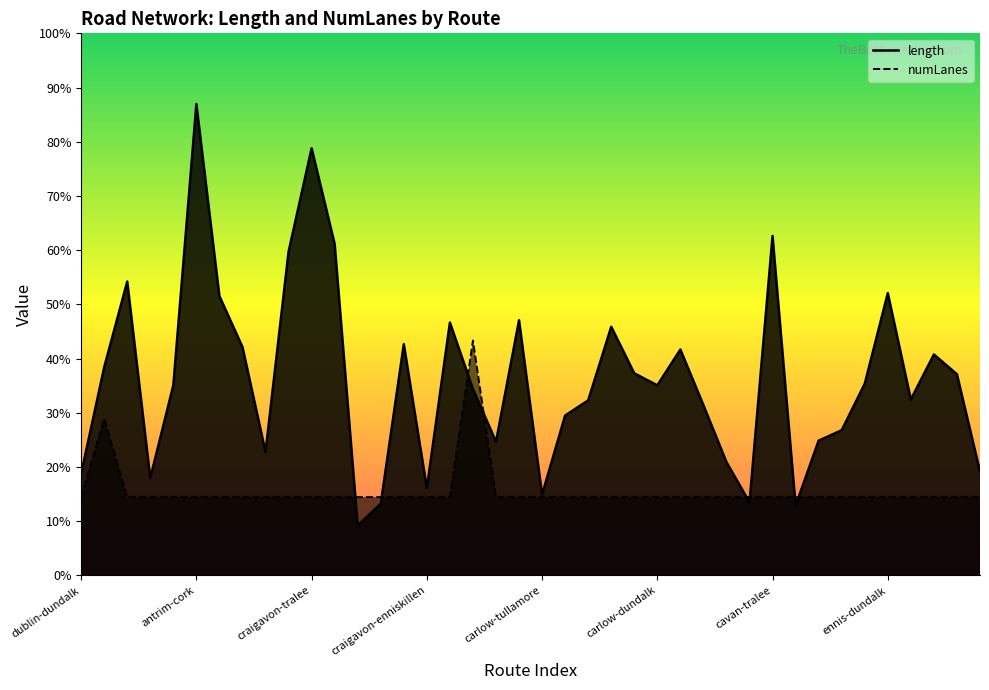

How many distinct data groups are displayed?

2